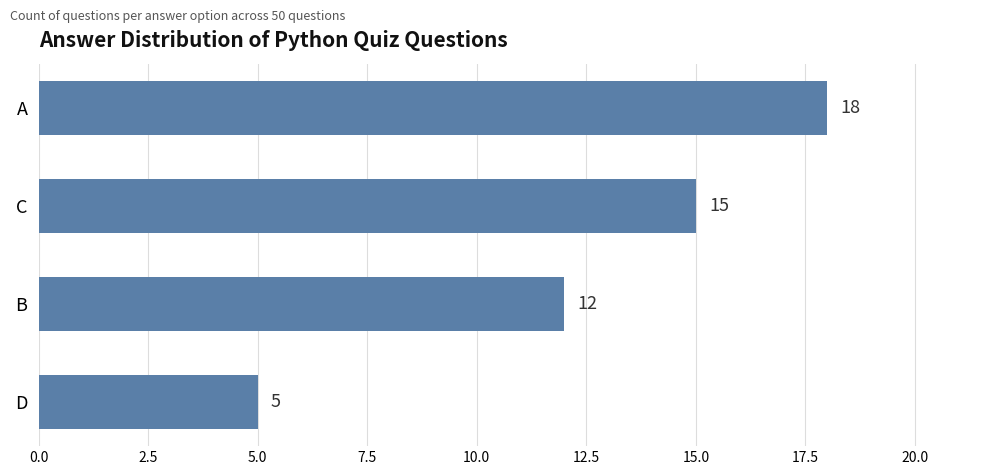

Reading top to bottom, extract all data points from this chart.

A=18	C=15	B=12	D=5